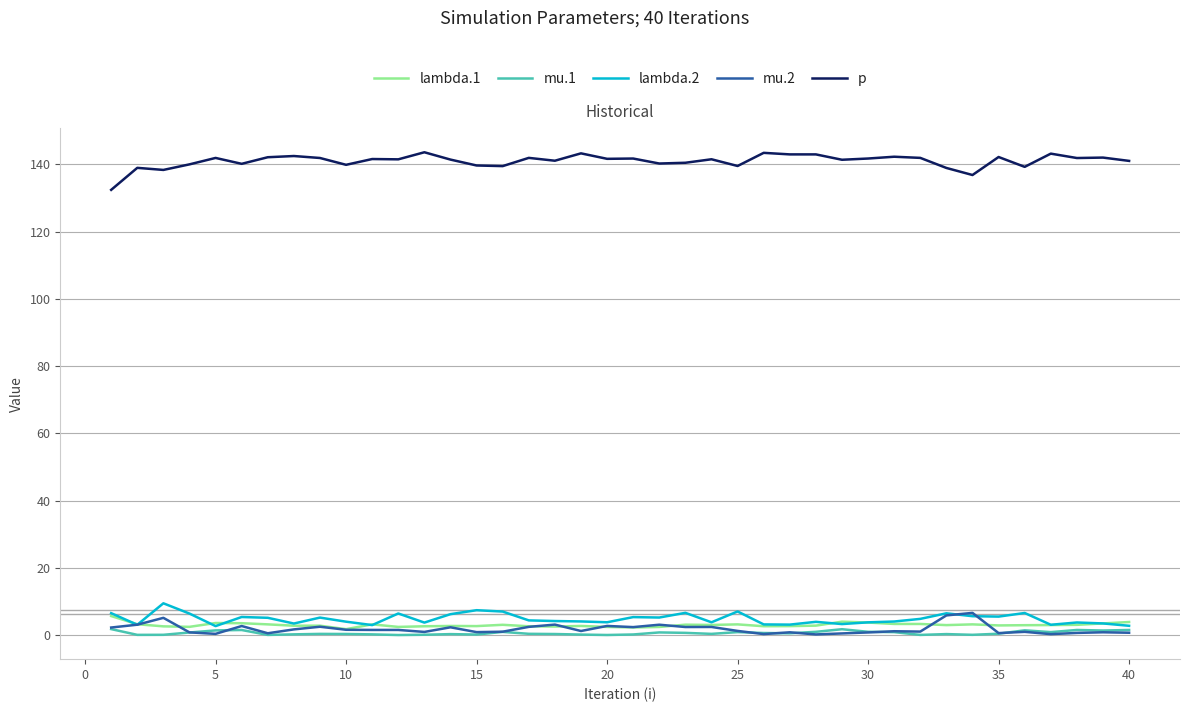

What is the greatest value displayed?

143.6